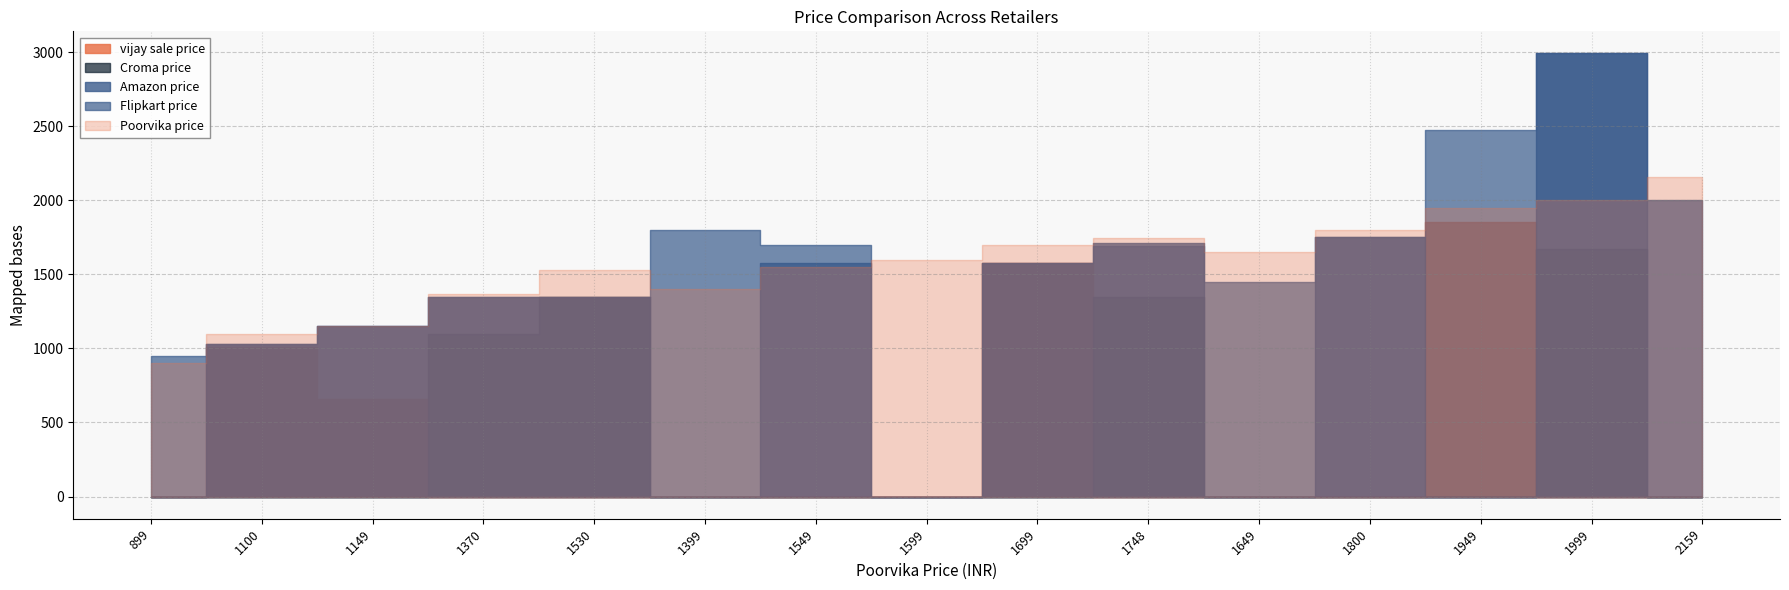

At which label does Croma price reach its minimum?

899